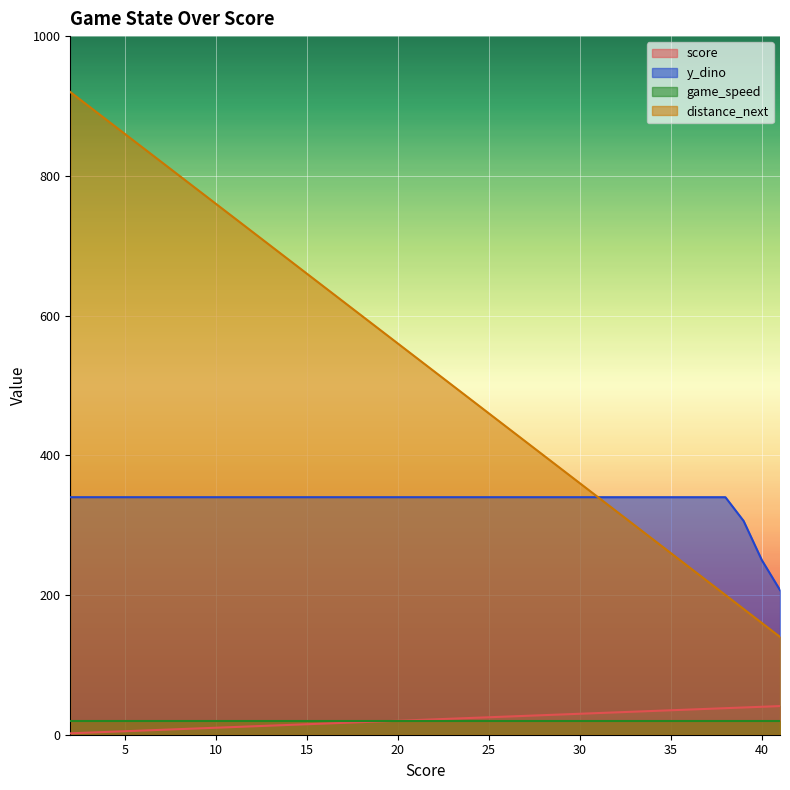

True or false: y_dino and score cross at least once.

False